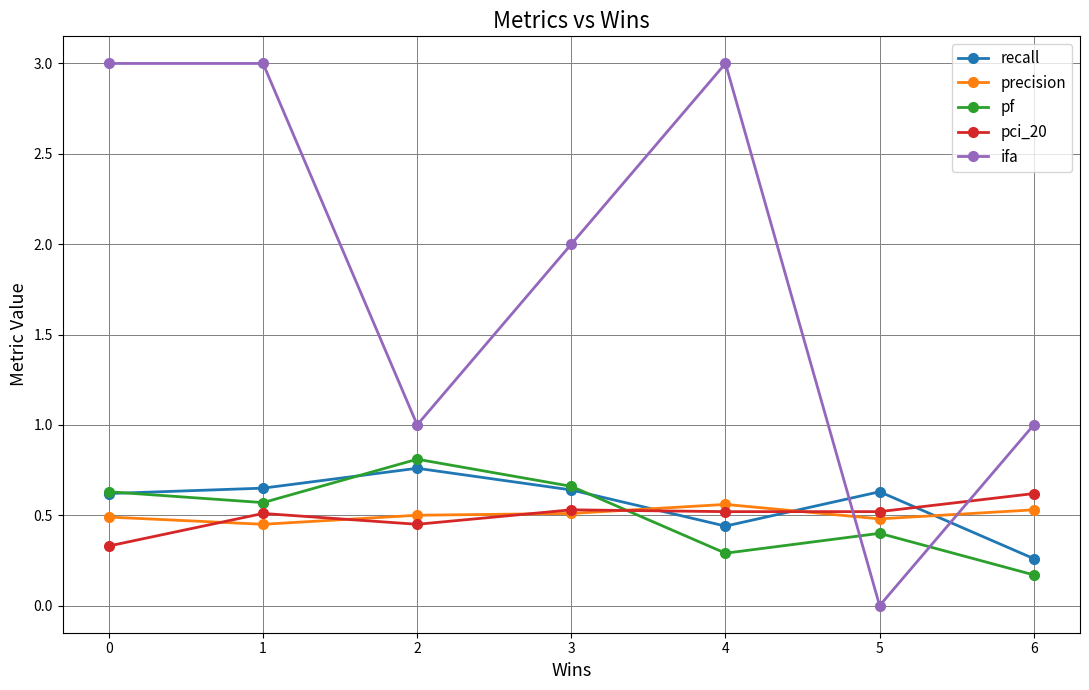

In recall, how many points are higher than both neighbors (excluding endpoints)?

2